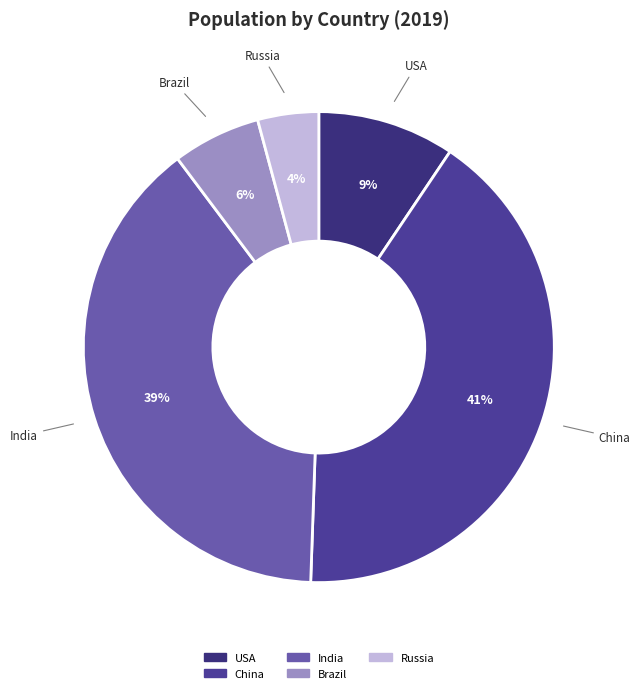

To the nearest percent, what portion does USA represent?

9%